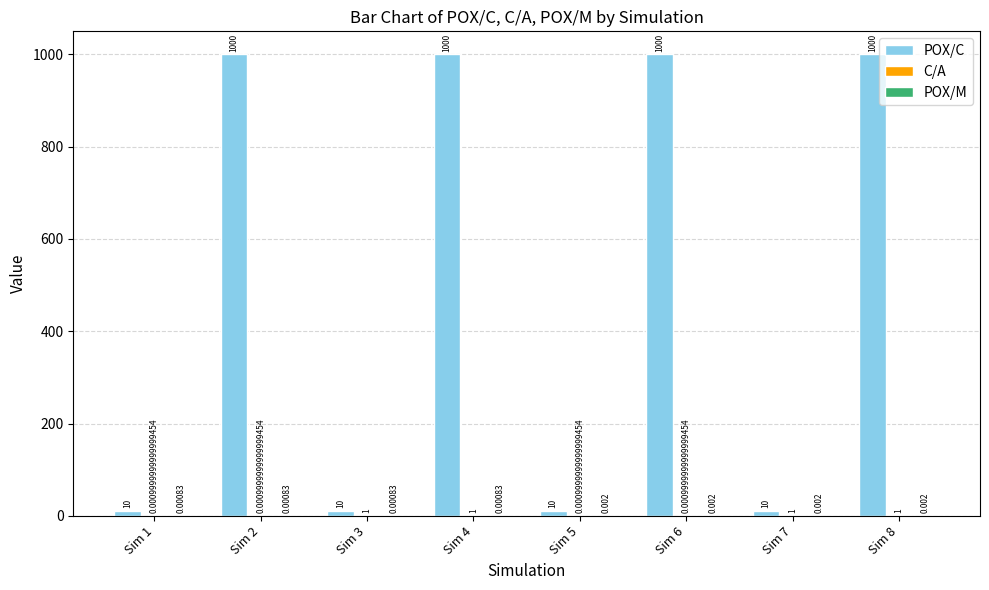

Which series changed the most between Sim 4 and Sim 5?

POX/C